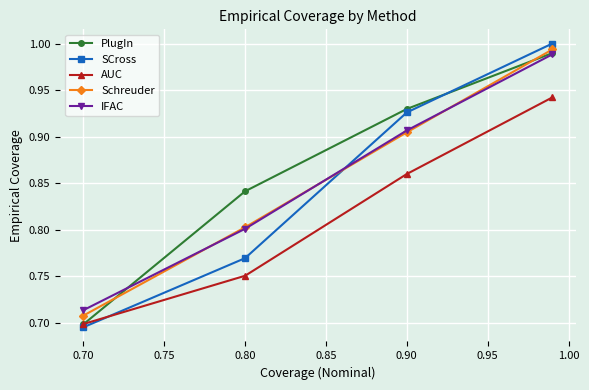

At how many categories does at least one series exceed 0?

4